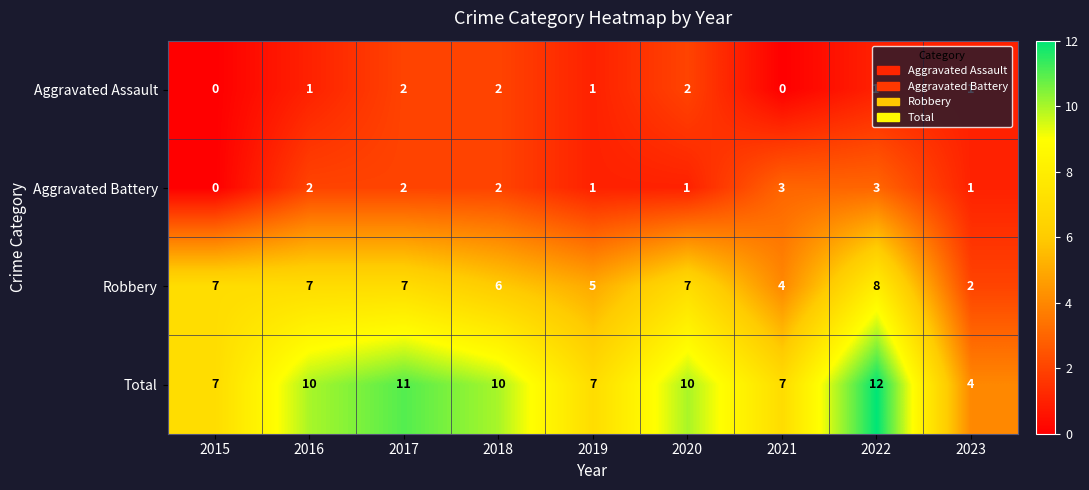

List the series in order of their peak value, highest first.

Total, Robbery, Aggravated Battery, Aggravated Assault